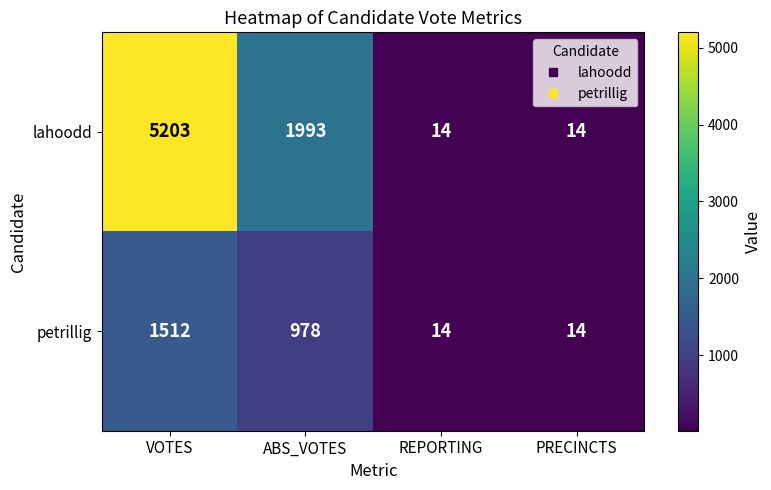

Reading left to right, transcribe all the data shown in this chart.

lahoodd: 5203	1993	14	14
petrillig: 1512	978	14	14